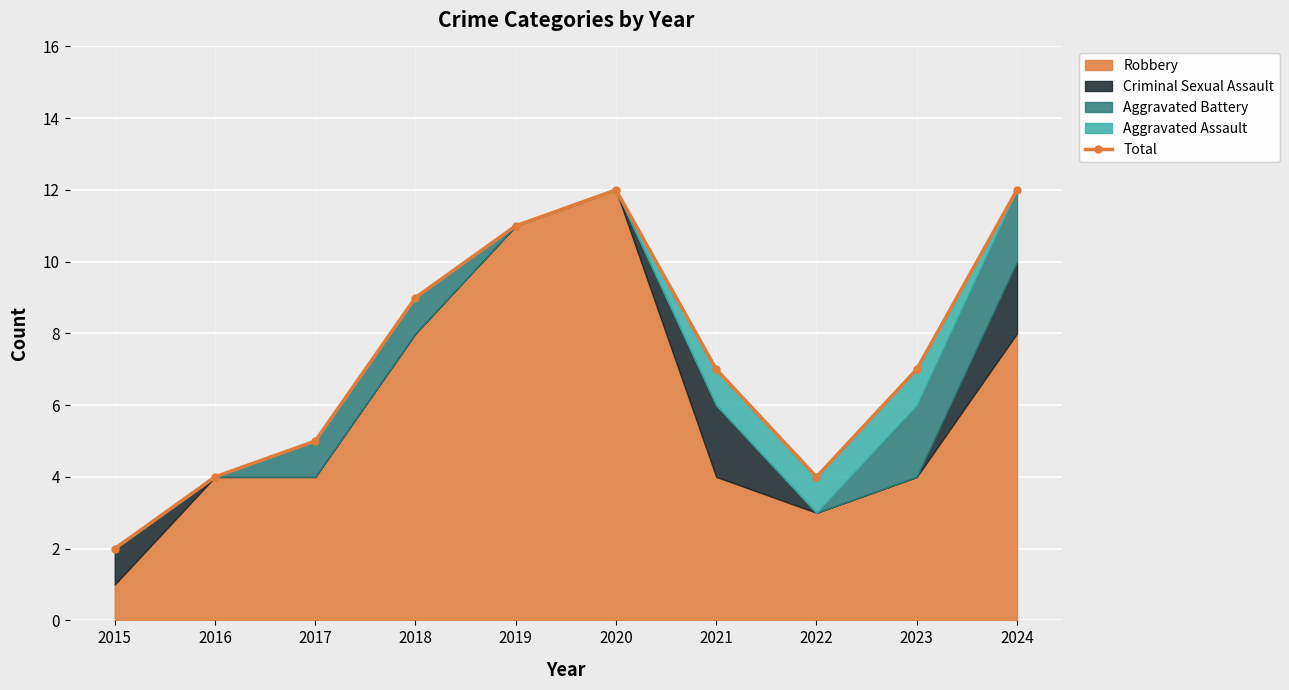

Where is the first local maximum?

2020